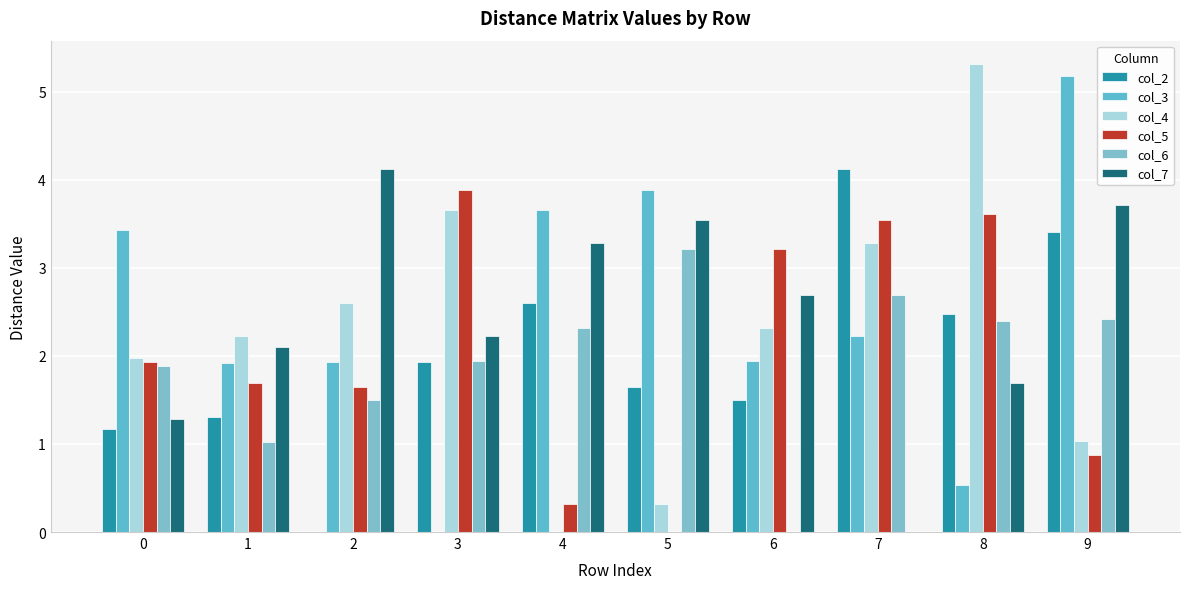

Reading left to right, transcribe all the data shown in this chart.

col_2: 0=1.2	1=1.3	2=0.0	3=1.9	4=2.6	5=1.6	6=1.5	7=4.1	8=2.5	9=3.4
col_3: 0=3.4	1=1.9	2=1.9	3=0.0	4=3.7	5=3.9	6=1.9	7=2.2	8=0.5	9=5.2
col_4: 0=2.0	1=2.2	2=2.6	3=3.7	4=0.0	5=0.3	6=2.3	7=3.3	8=5.3	9=1.0
col_5: 0=1.9	1=1.7	2=1.6	3=3.9	4=0.3	5=0.0	6=3.2	7=3.5	8=3.6	9=0.9
col_6: 0=1.9	1=1.0	2=1.5	3=1.9	4=2.3	5=3.2	6=0.0	7=2.7	8=2.4	9=2.4
col_7: 0=1.3	1=2.1	2=4.1	3=2.2	4=3.3	5=3.5	6=2.7	7=0.0	8=1.7	9=3.7